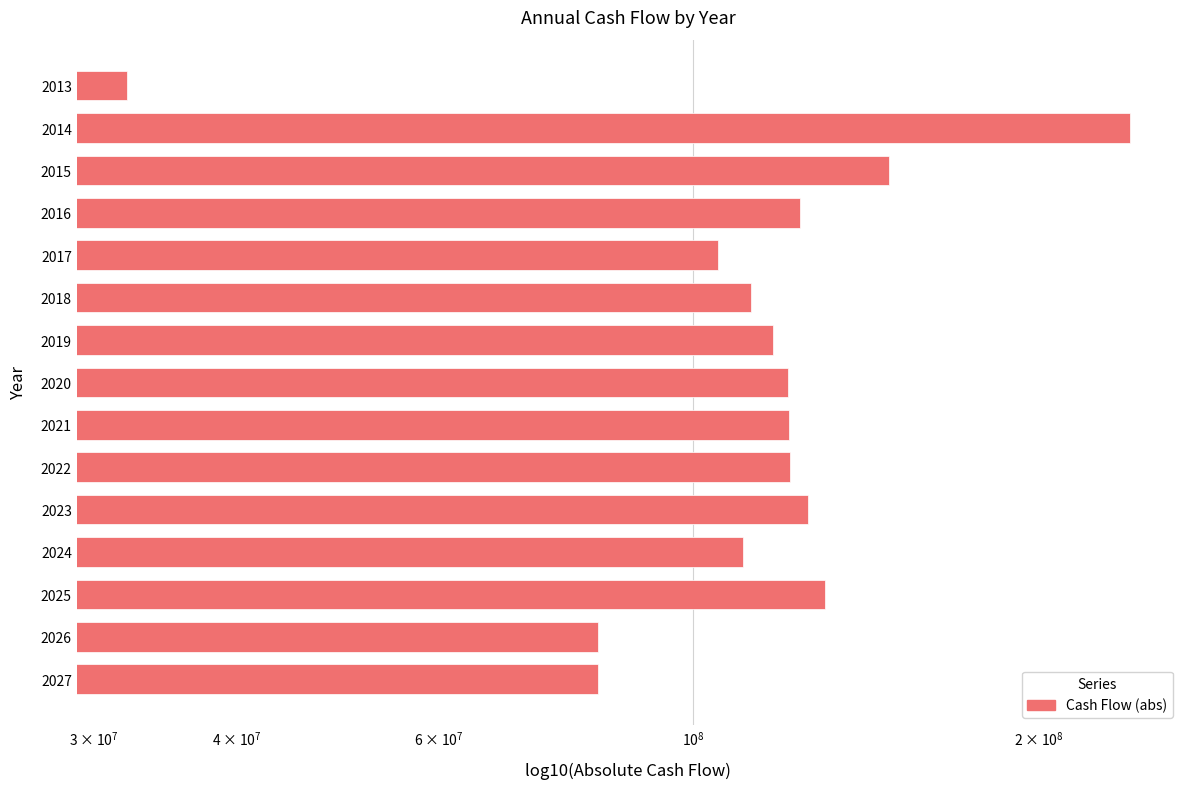

What is the value of the 7th bar from the left?

117319189.1